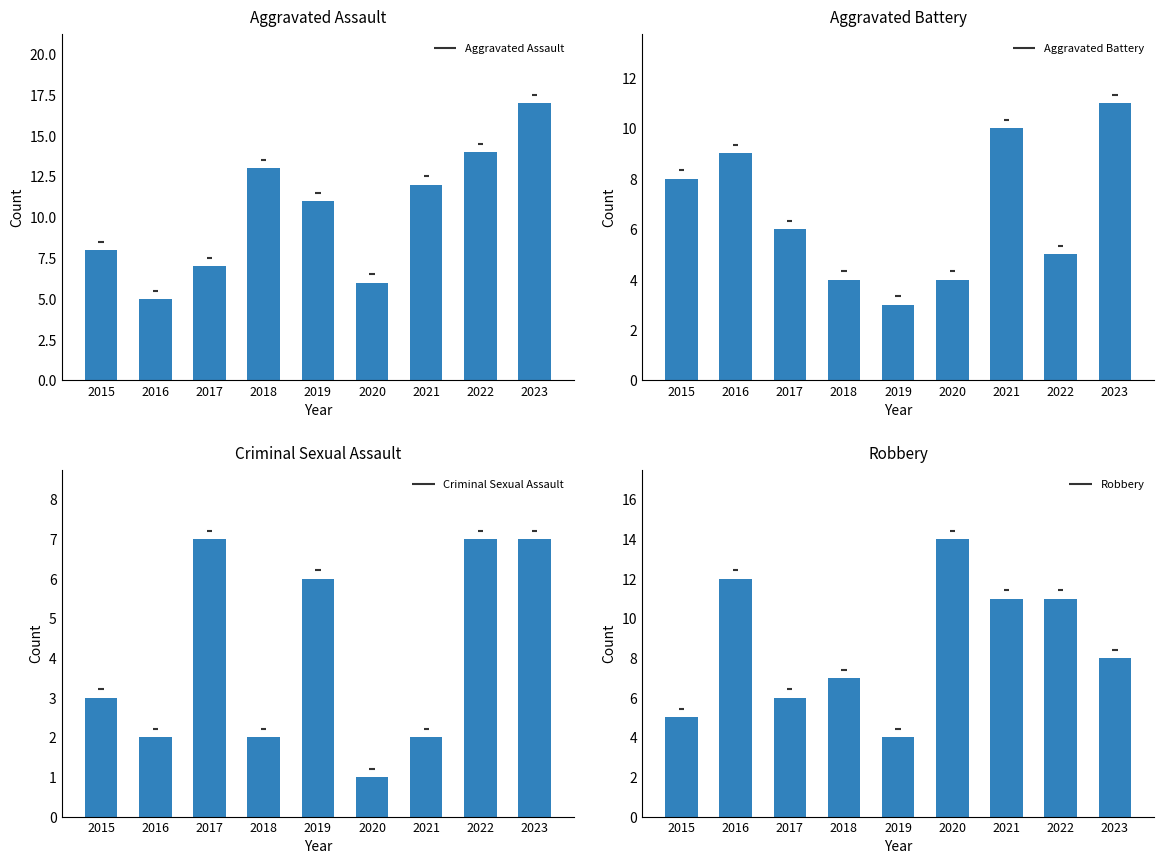

List the labels in order of Criminal Sexual Assault value, largest first.

2017, 2022, 2023, 2019, 2015, 2016, 2018, 2021, 2020